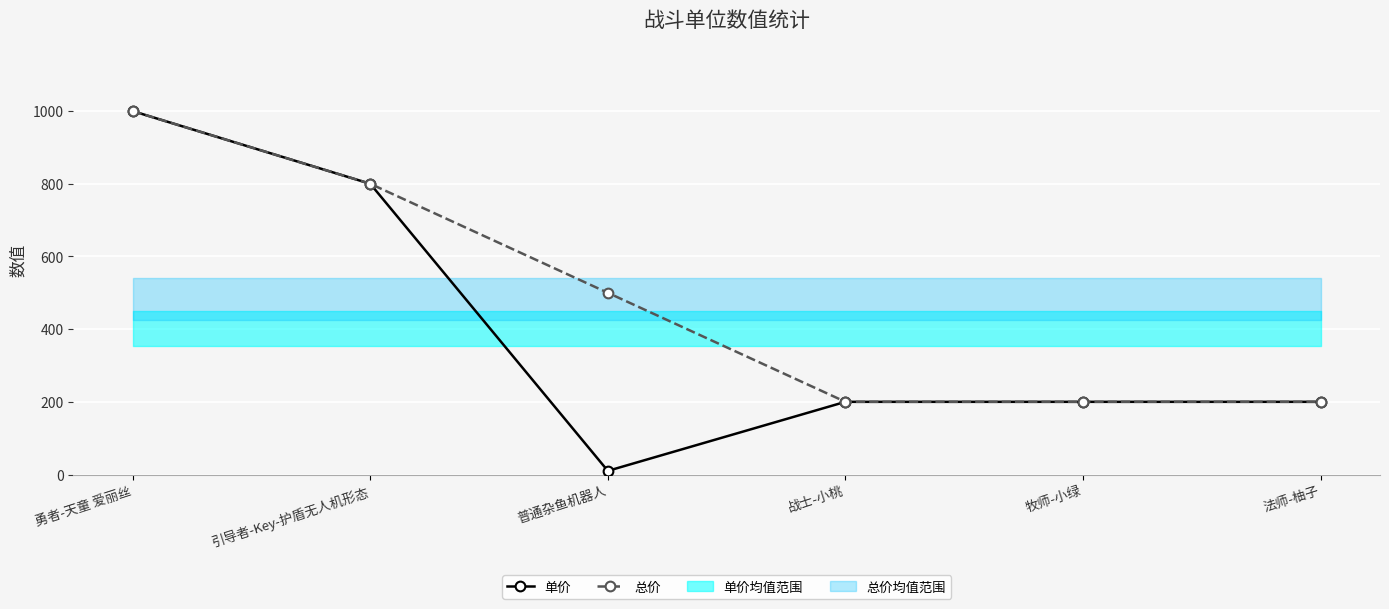

True or false: 总价 has more than 0 points higher than both neighbors.

False